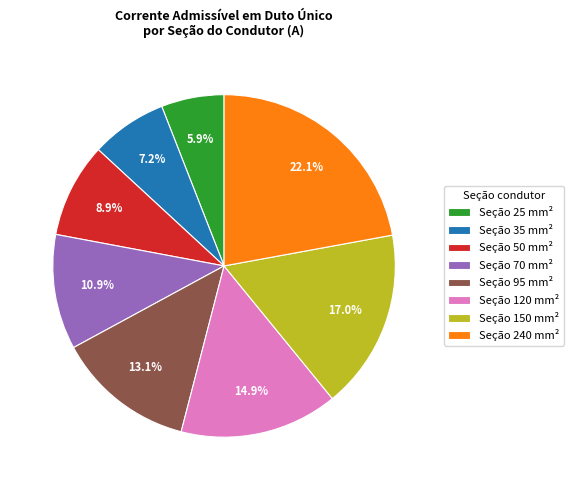

What is the largest slice in the pie chart?

Seção 240 mm²